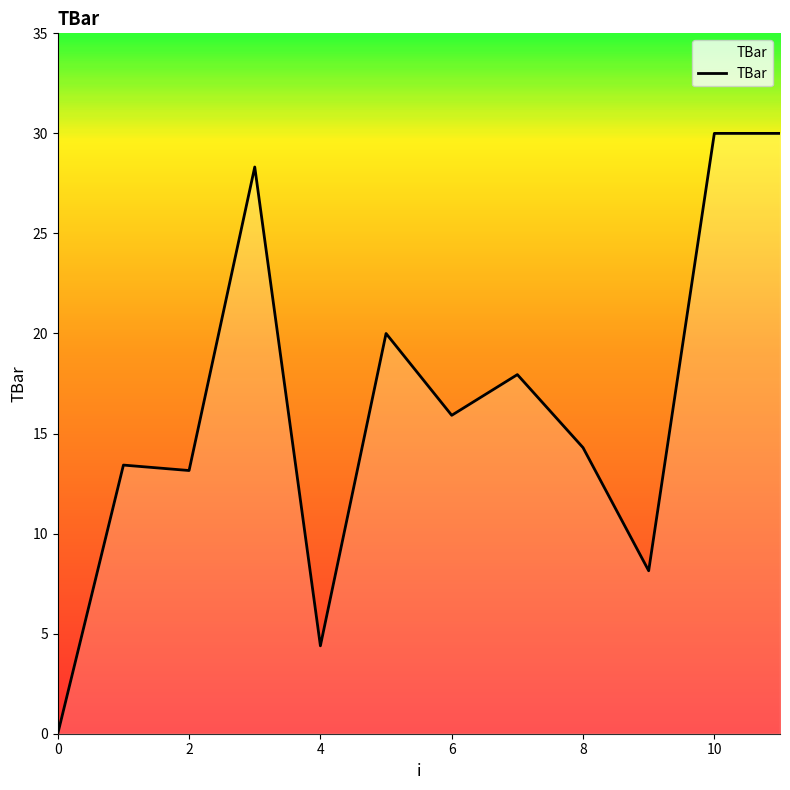

Reading left to right, extract all data points from this chart.

0.0	13.4	13.2	28.3	4.4	20.0	15.9	17.9	14.3	8.1	30.0	30.0